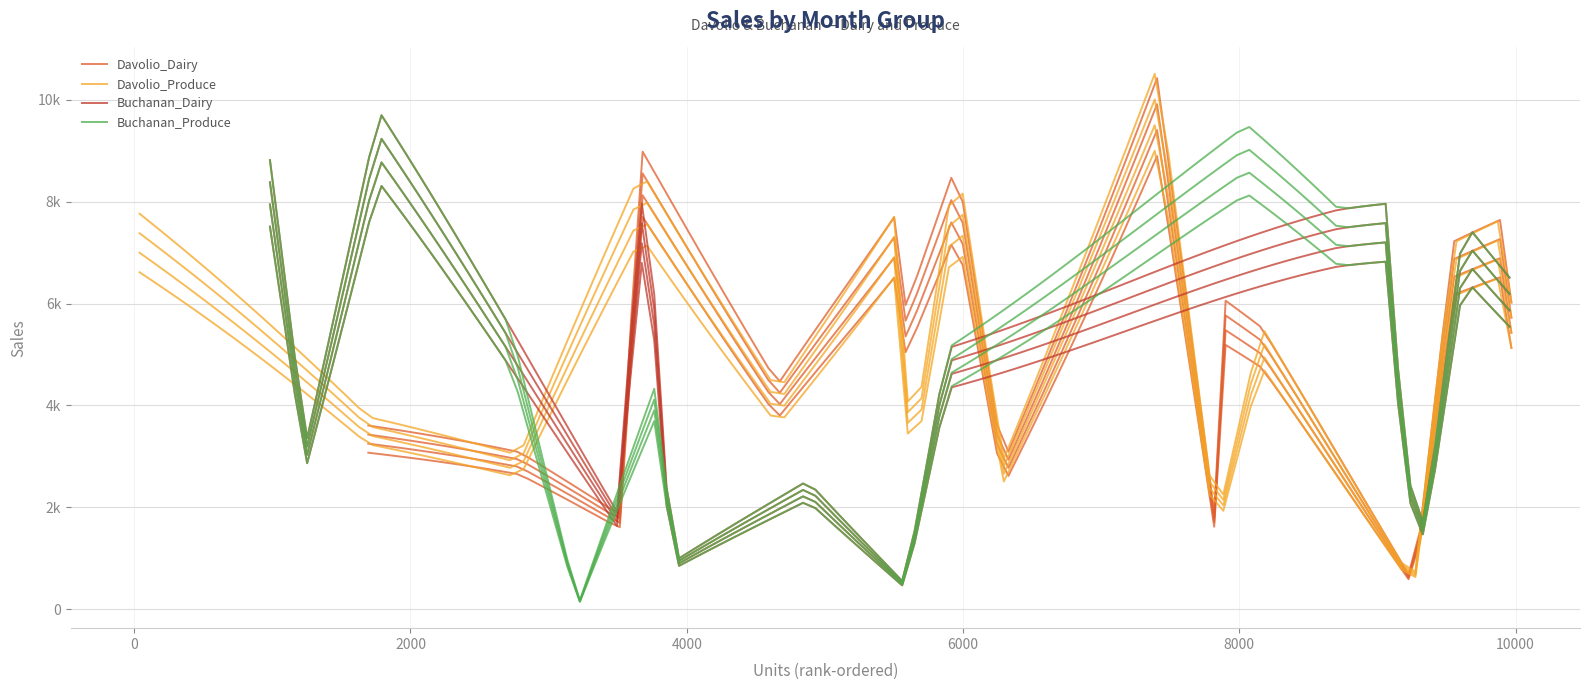

What is the difference between the maximum and second lowest values in the Buchanan_Produce series?

8272